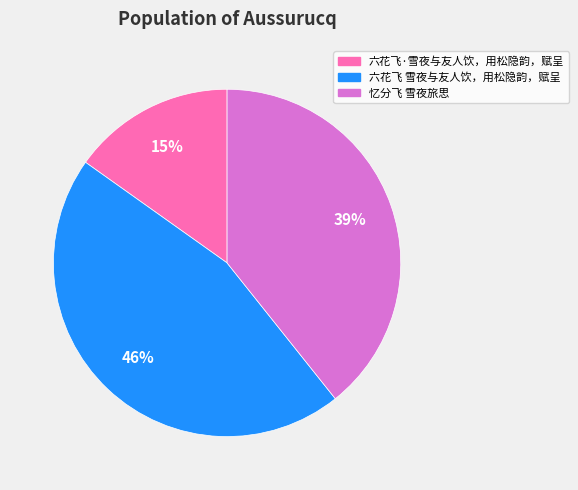

How many segments does this pie chart have?

3